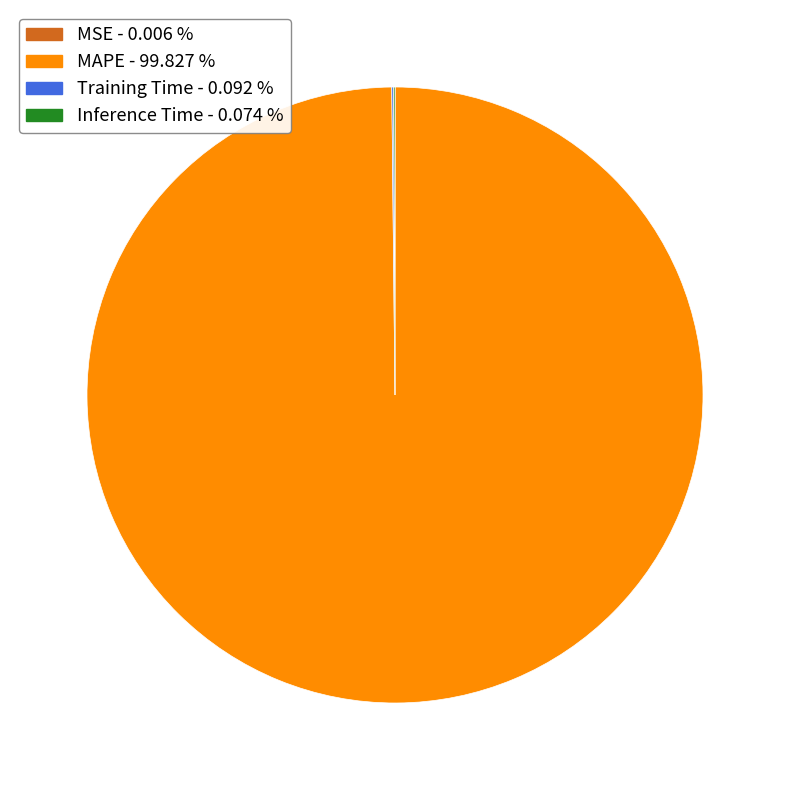

Which slice is the largest?

MAPE